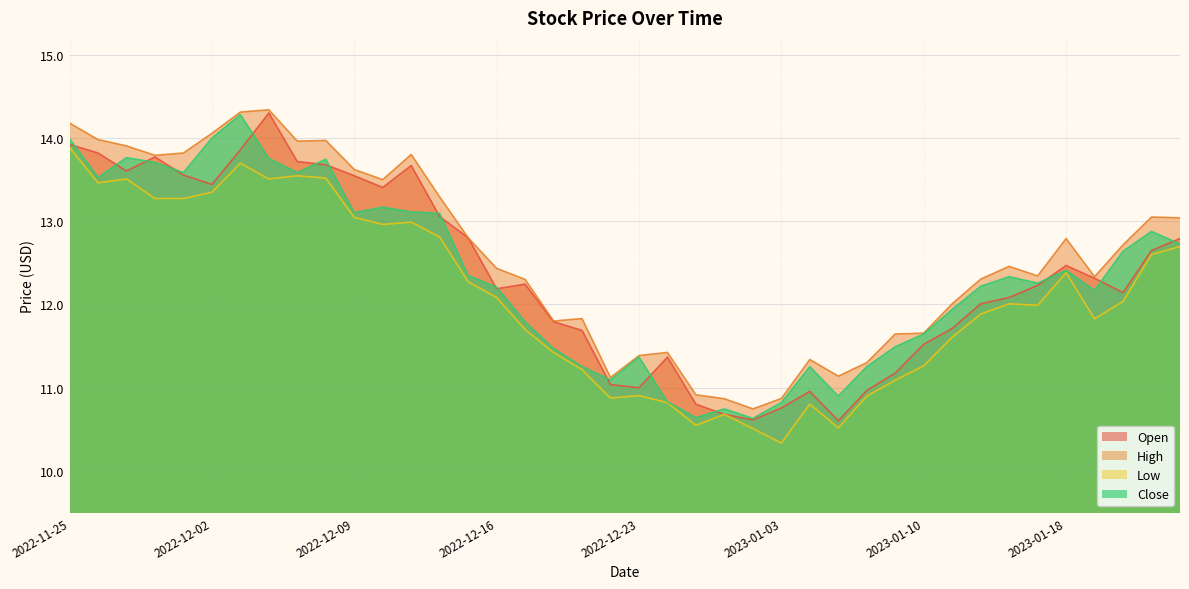

What is the label of the 39th point from the right?

2022-11-28